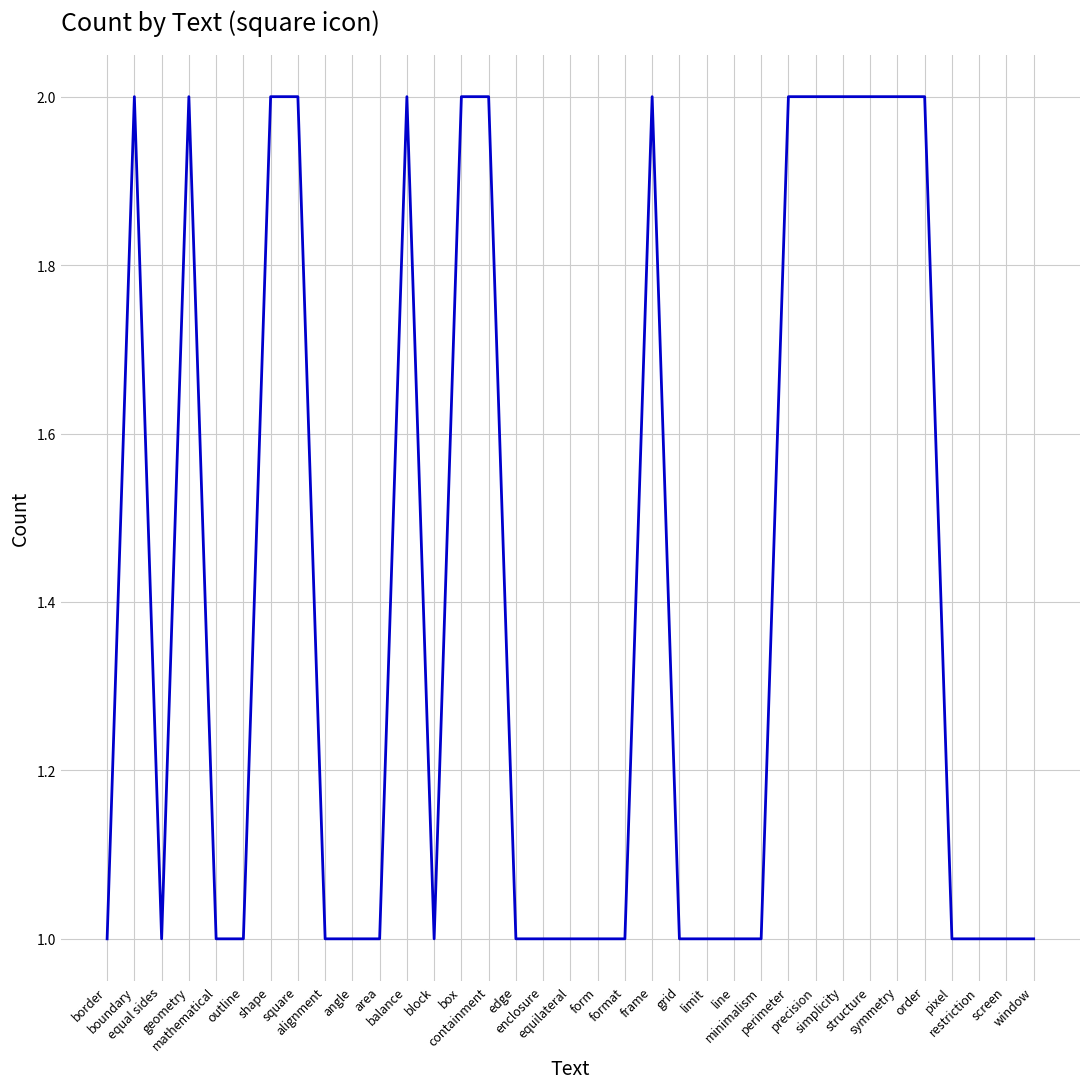

Approximately how many times larger is the value at border compared to edge?

1.0